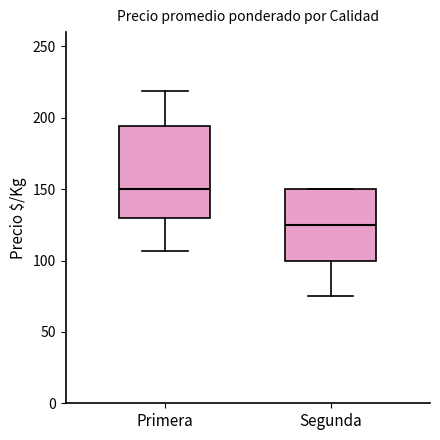

Which box is the tallest, from its lower edge to its upper edge?

Primera